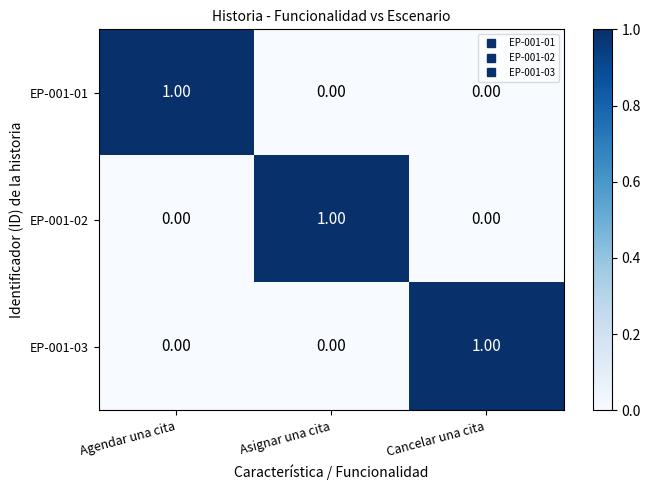

What is the total value across all series at Cancelar una cita?

1